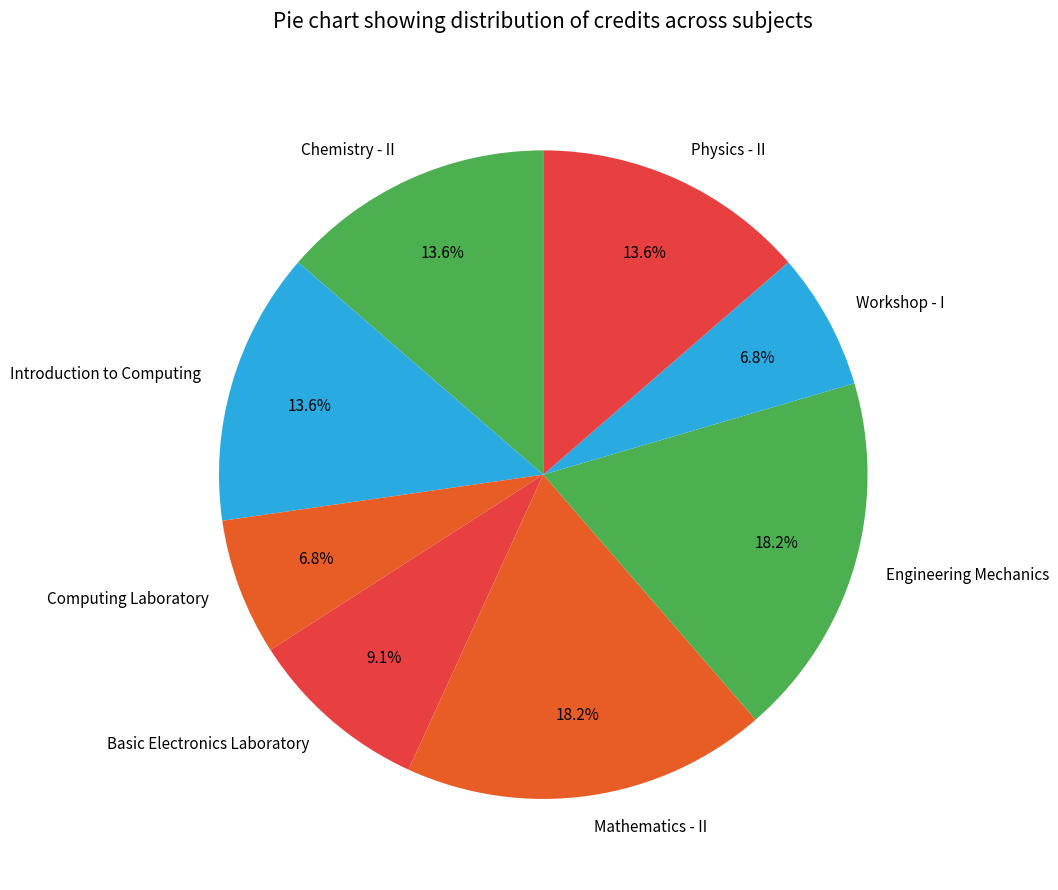

Combined, do Engineering Mechanics and Computing Laboratory account for over 50%?

No